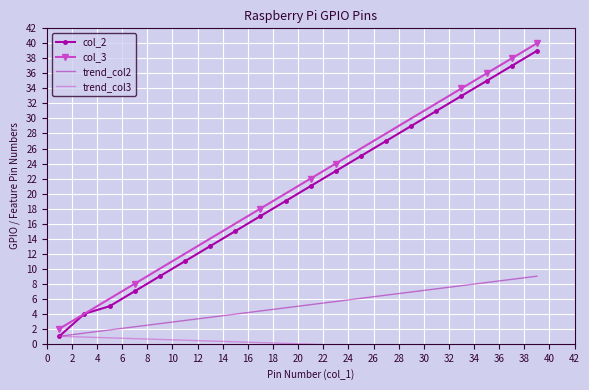

The value at 7 is 3. True or false?

False